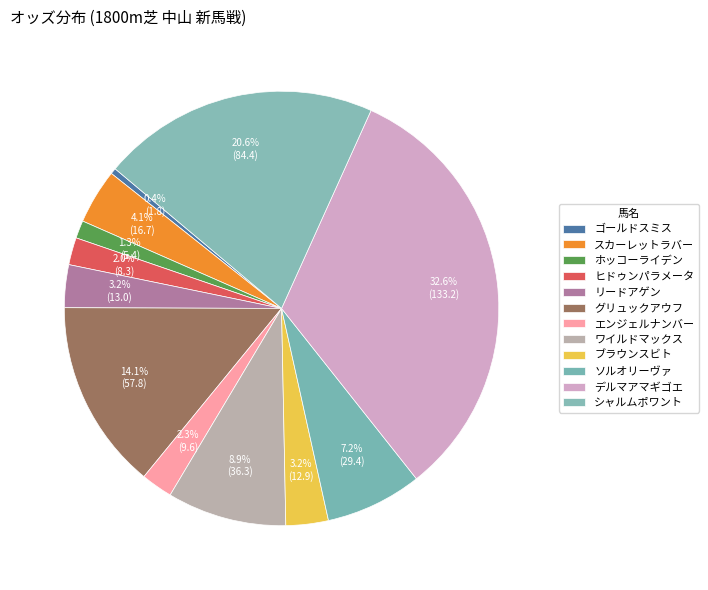

To the nearest percent, what is the average slice percentage?

8%